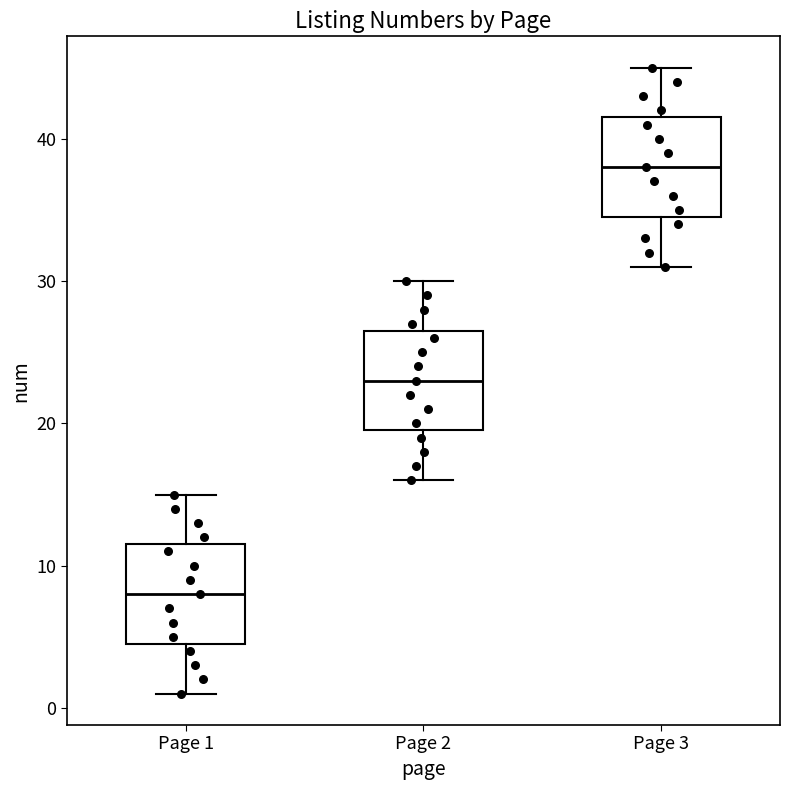

Reading left to right, read every box against the y-axis: the position of its median line, the range the box covers, and the ends of its whiskers. The values are not printed on the chart, so give them approximately, as read against the axis.

Page 1: median 8, box 5 to 12, whiskers 1 to 15
Page 2: median 23, box 20 to 27, whiskers 16 to 30
Page 3: median 38, box 35 to 42, whiskers 31 to 45